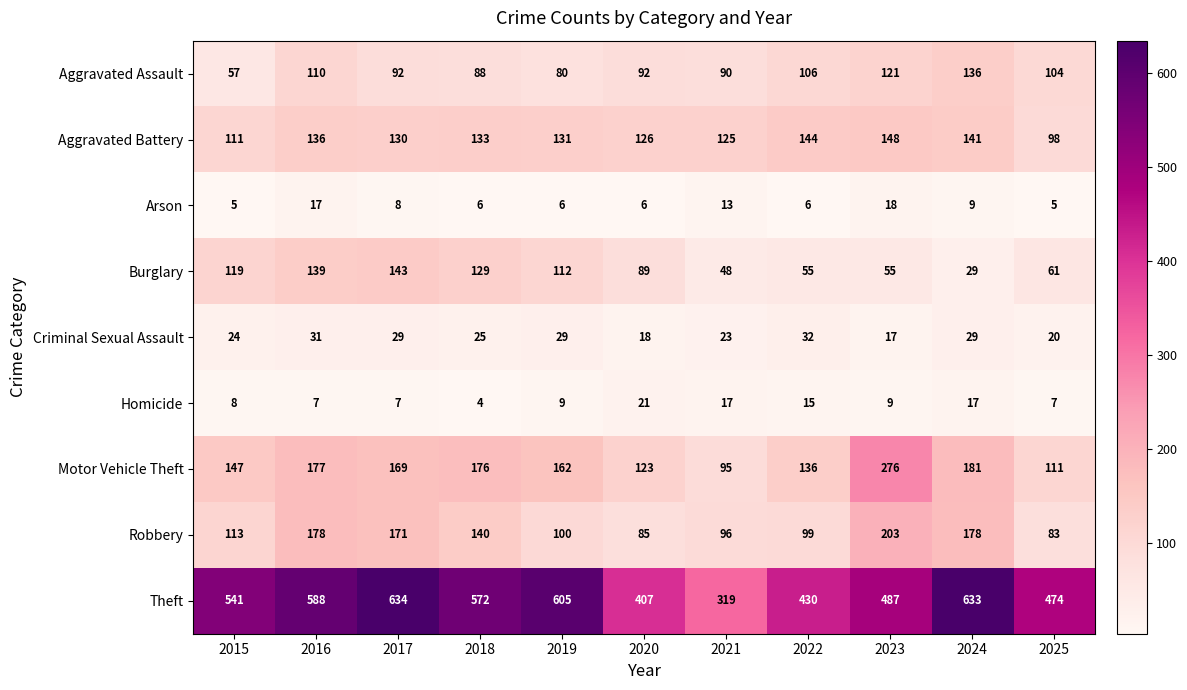

Rank the series by their maximum value, from lowest to highest.

Arson, Homicide, Criminal Sexual Assault, Aggravated Assault, Burglary, Aggravated Battery, Robbery, Motor Vehicle Theft, Theft